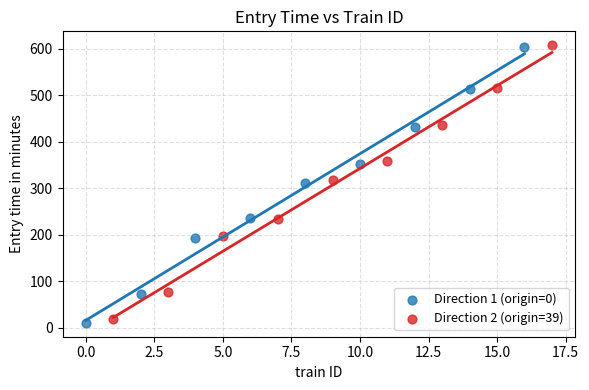

Which series has the widest spread of Y values?

Direction 1 (origin=0)